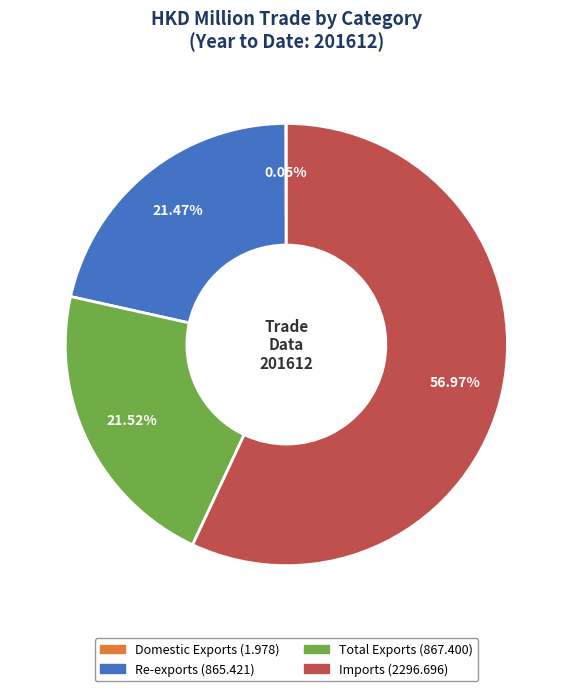

Does Imports represent more than half of the total?

Yes